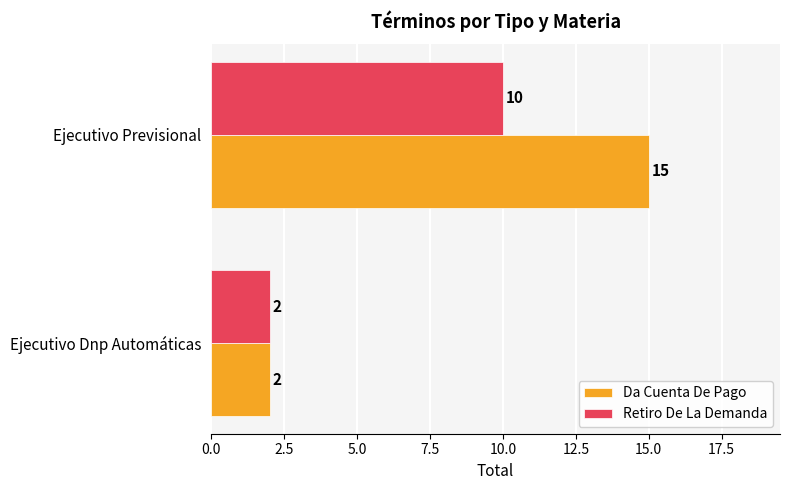

Between Ejecutivo Dnp Automáticas and Ejecutivo Previsional, which series saw the biggest shift?

Da Cuenta De Pago